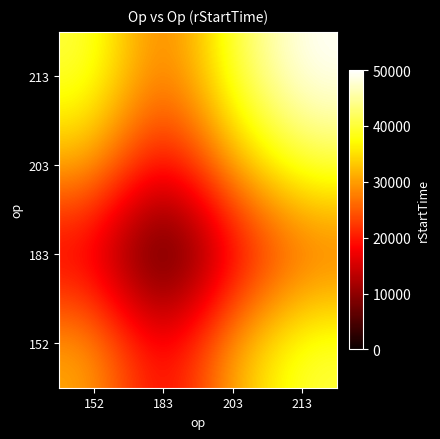

Which category has the highest value across all series?

213